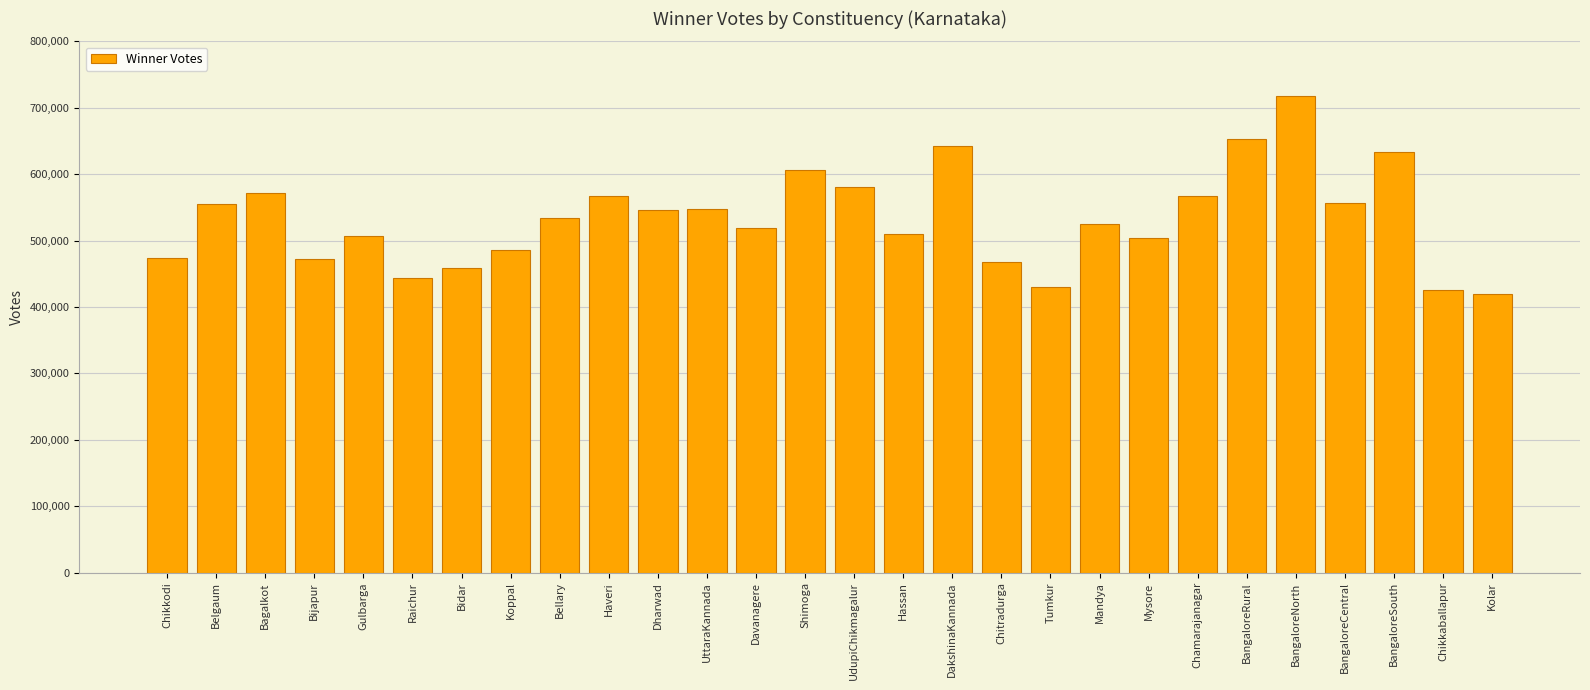

What is the difference between the maximum and minimum values?

299400